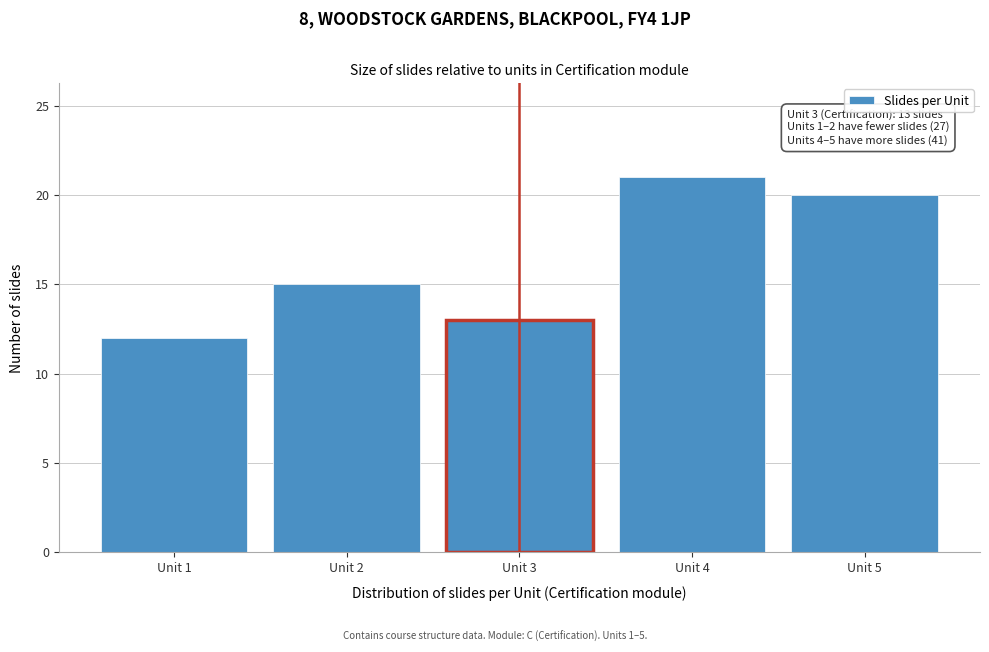

Reading right to left, list all the values displayed in this chart.

Unit 5=20	Unit 4=21	Unit 3=13	Unit 2=15	Unit 1=12